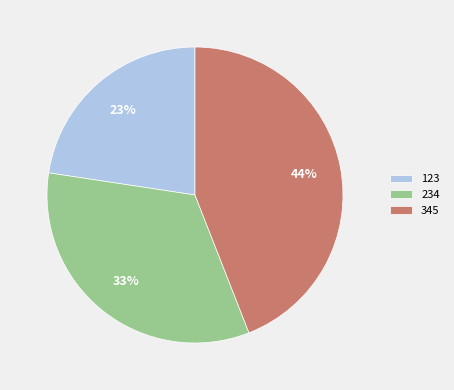

To the nearest percent, what is the average slice percentage?

33%